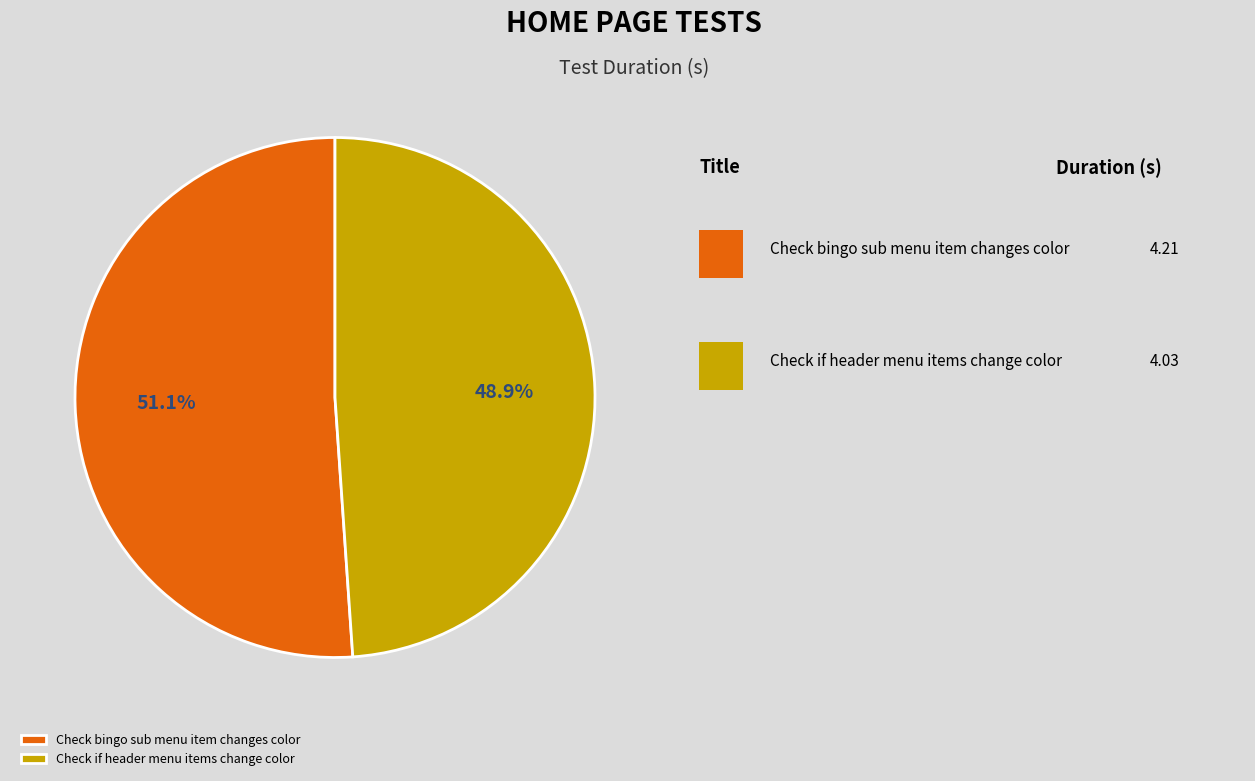

To the nearest percent, what is the difference between the largest and smallest slice percentages?

2%